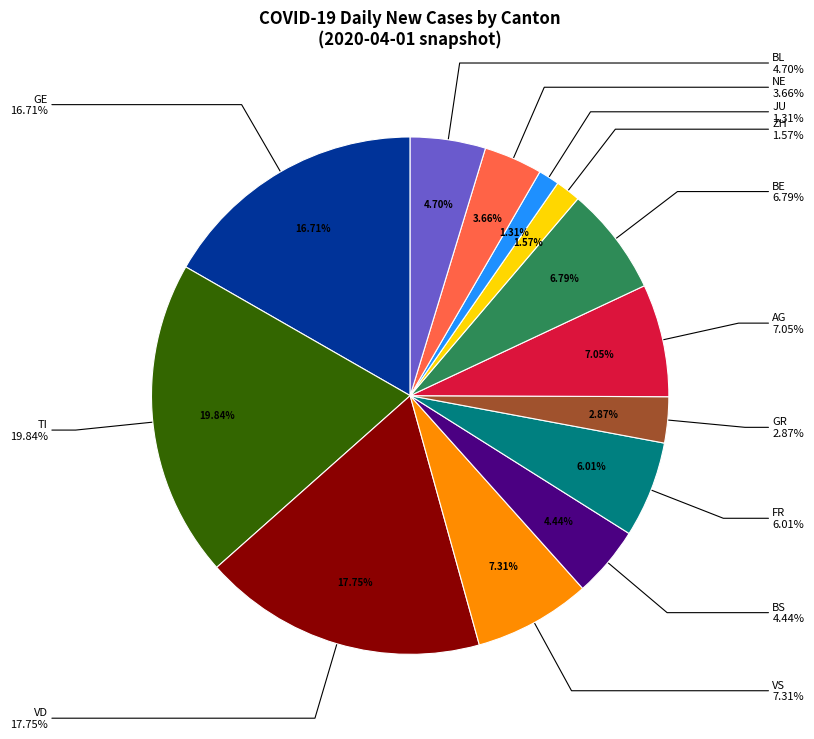

To the nearest percent, what is the average slice percentage?

8%